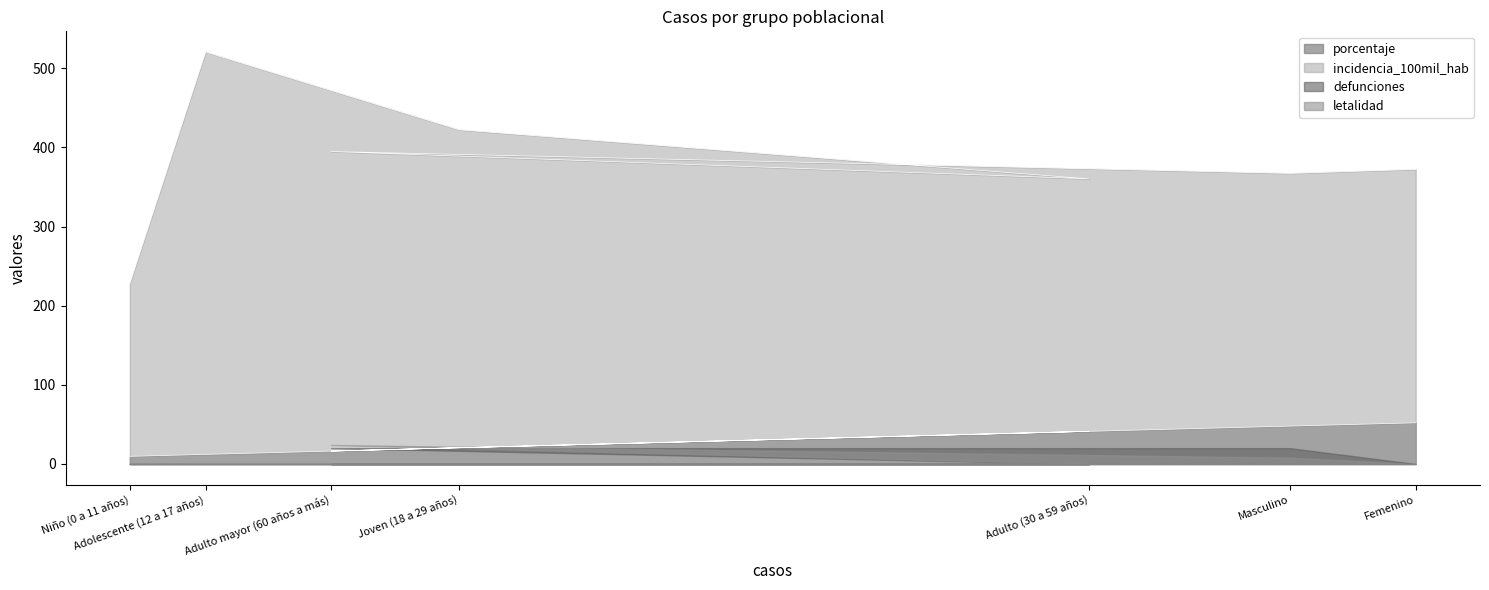

What is the difference between the maximum and minimum values in the incidencia_100mil_hab series?

292.4